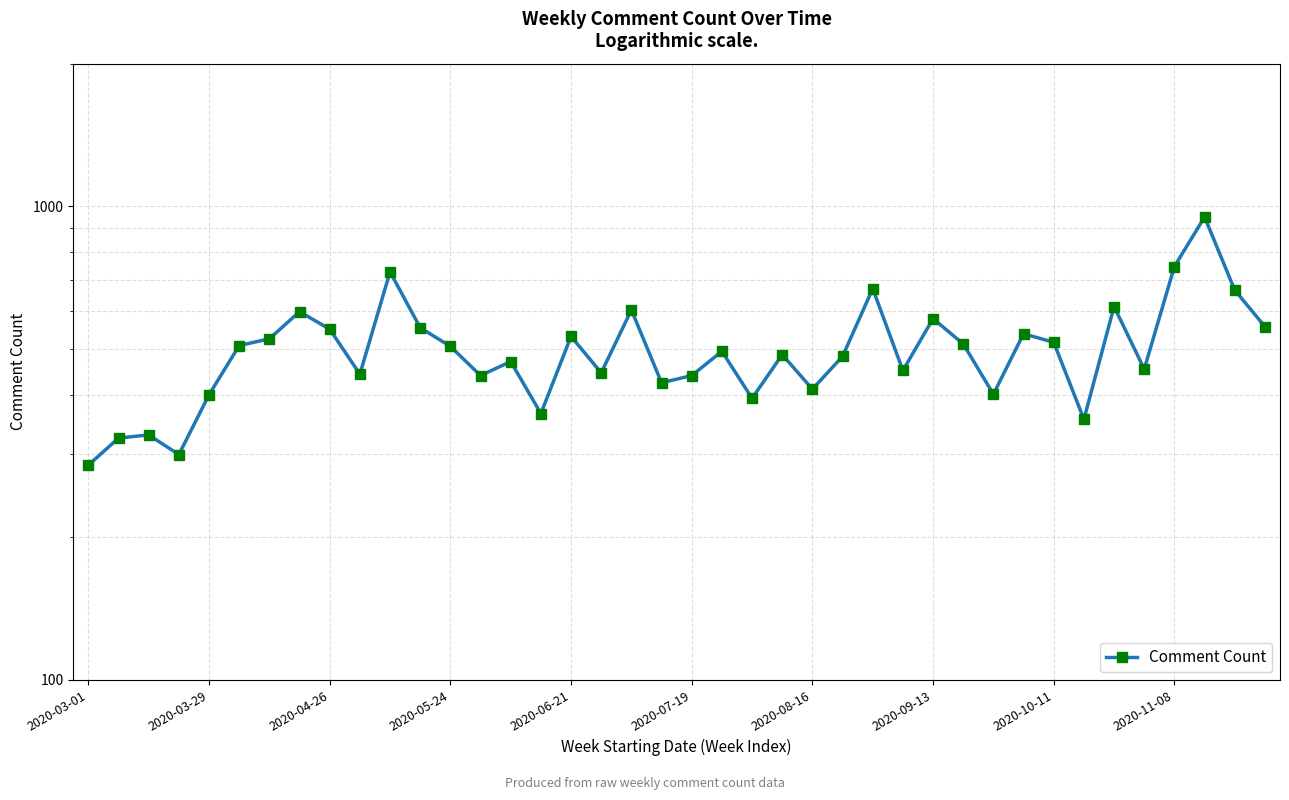

True or false: the data shows 453 at 35.

True